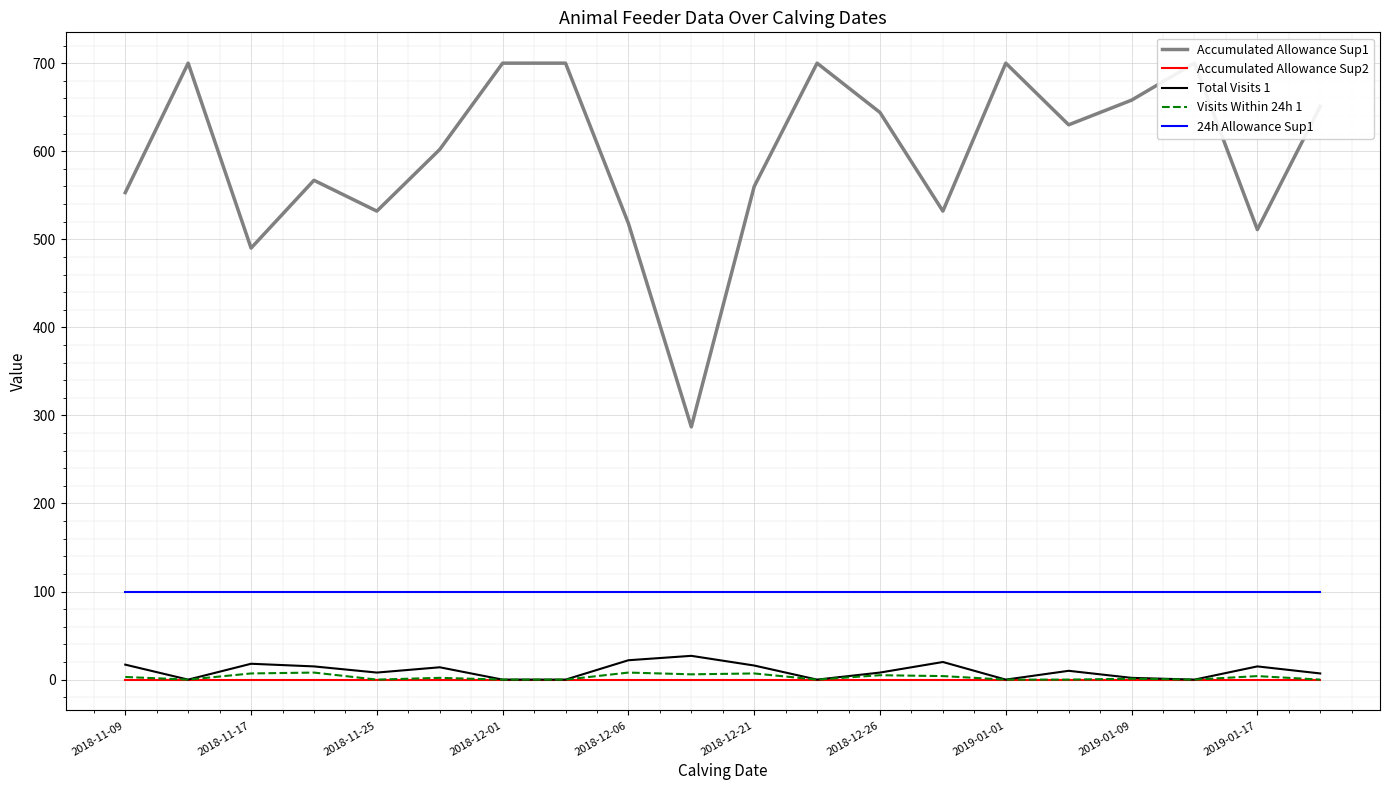

Reading left to right, extract all data points from this chart.

Accumulated Allowance Sup1: 553	700	490	567	532	602	700	700	518	287	560	700	644	532	700	630	658	700	511	651
Accumulated Allowance Sup2: 0	0	0	0	0	0	0	0	0	0	0	0	0	0	0	0	0	0	0	0
Total Visits 1: 17	0	18	15	8	14	0	0	22	27	16	0	8	20	0	10	2	0	15	7
Visits Within 24h 1: 3	0	7	8	0	2	0	0	8	6	7	0	5	4	0	0	1	0	4	0
24h Allowance Sup1: 100	100	100	100	100	100	100	100	100	100	100	100	100	100	100	100	100	100	100	100